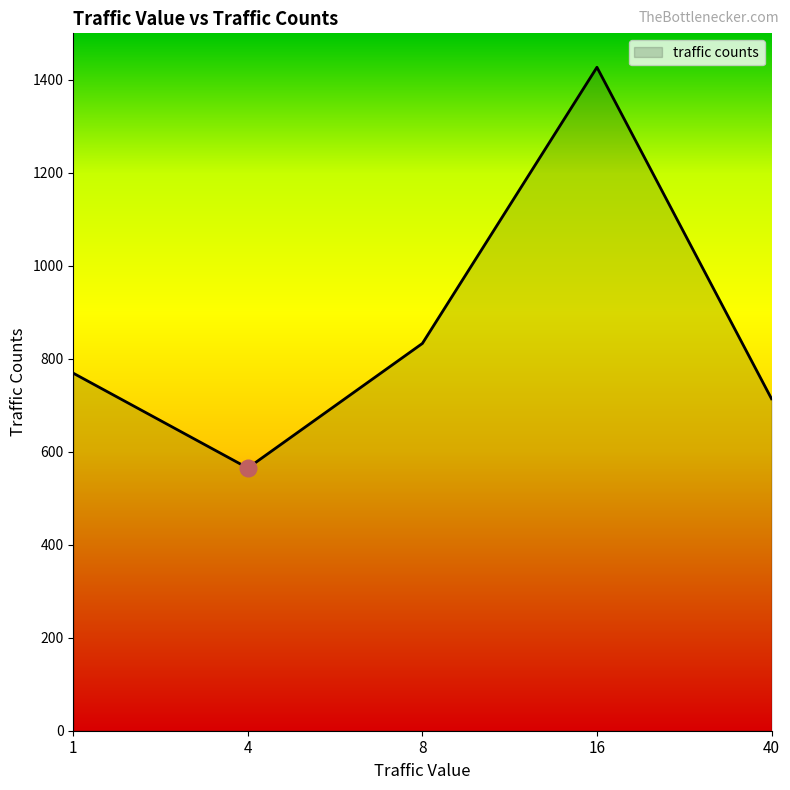

How many interior local peaks (higher than both neighbors) does the data have?

1